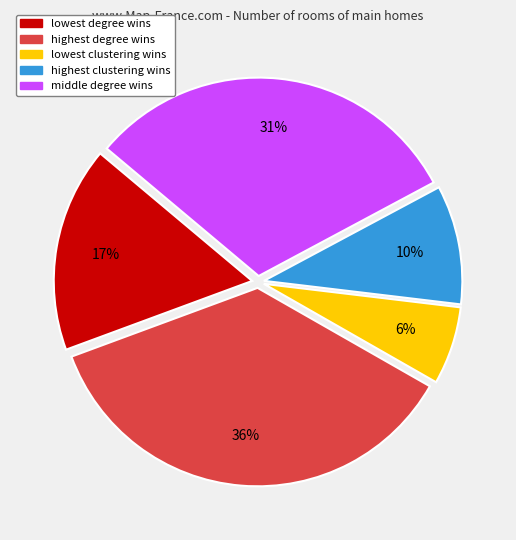

Does highest clustering wins represent more than half of the total?

No